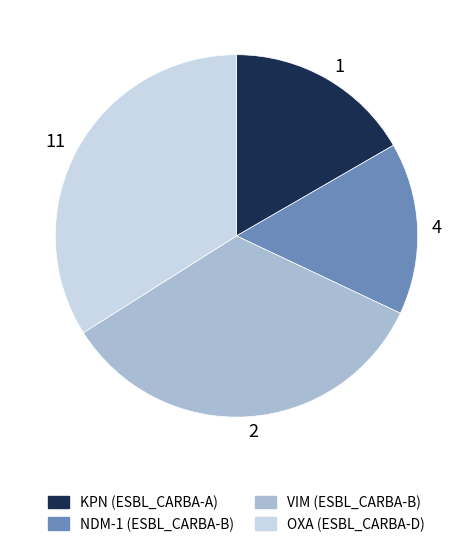

The 11 slice represents 34% of the pie. True or false?

True